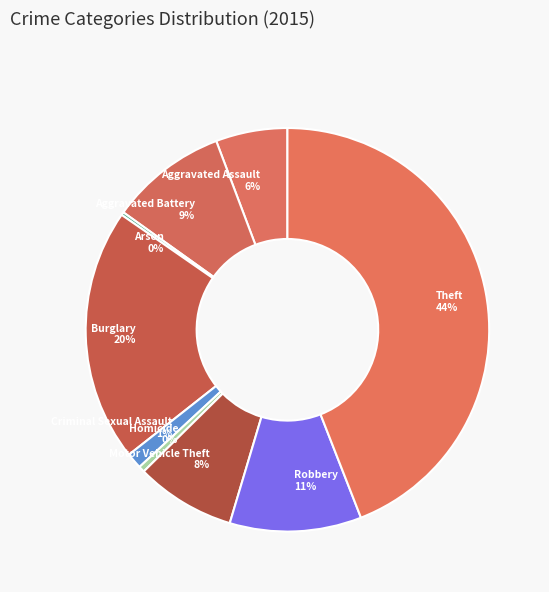

To the nearest percent, what is the difference between the Theft and Homicide slice percentages?

44%